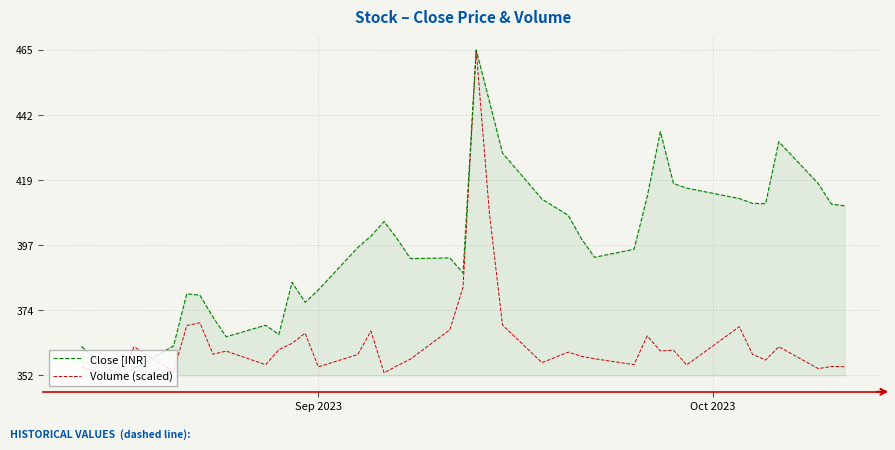

What is the sum of all Close [INR] values?

15868.0